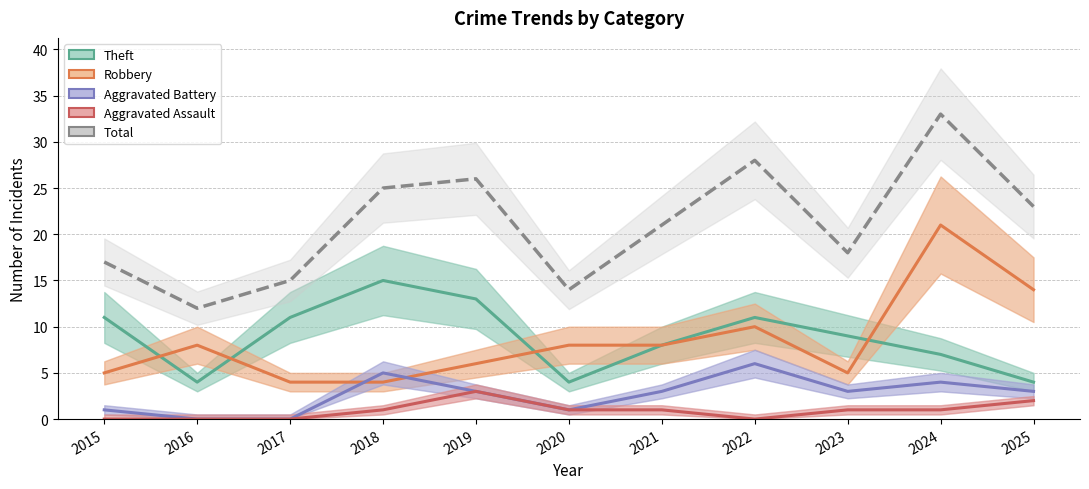

What is the minimum value for Robbery?

4